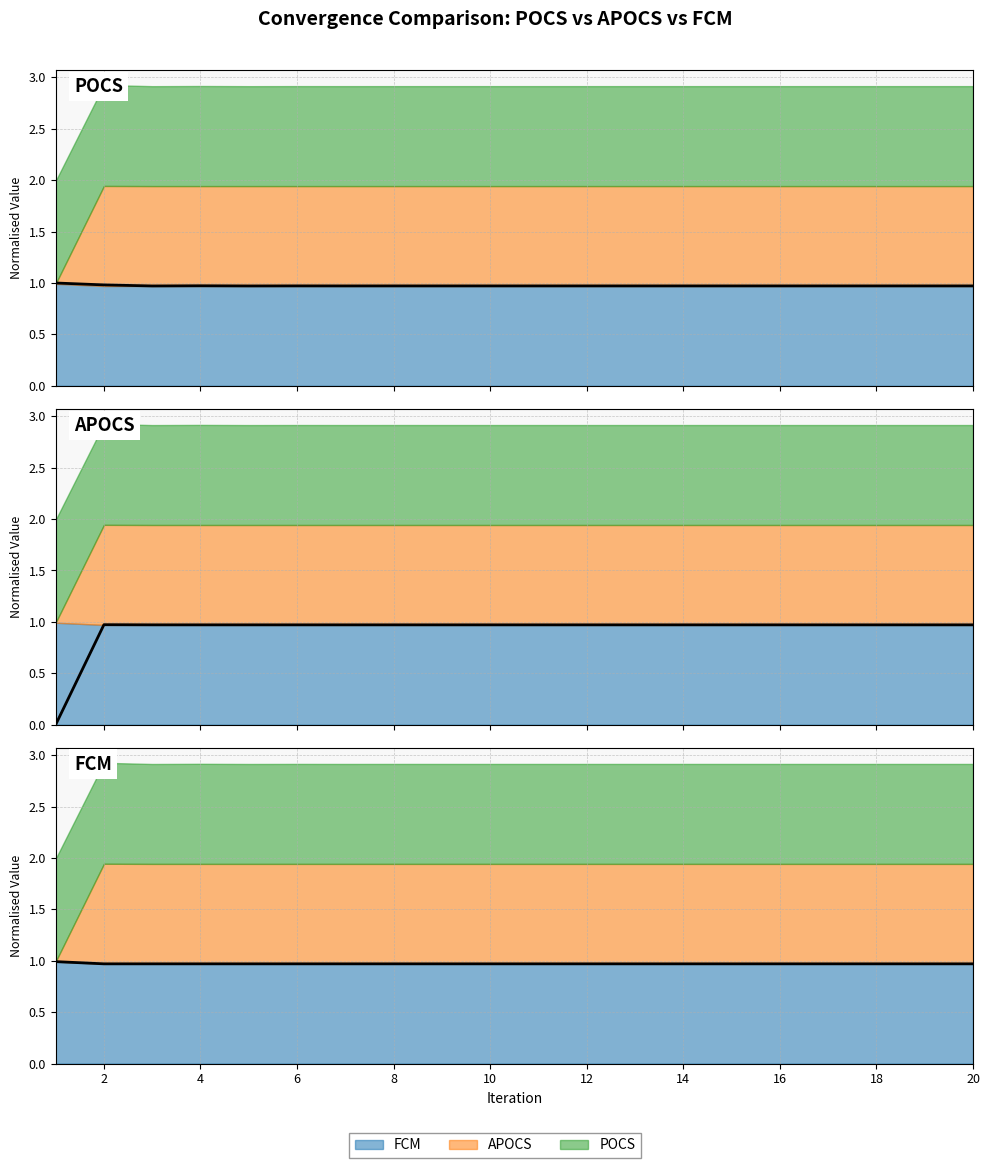

In FCM line, how many points are lower than both neighbors (excluding endpoints)?

1